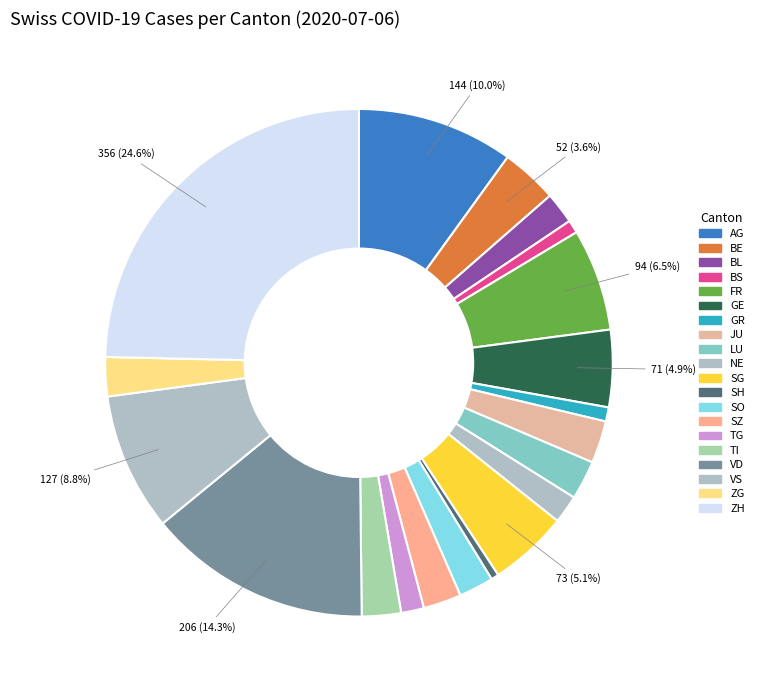

Count the number of slices in the pie.

20